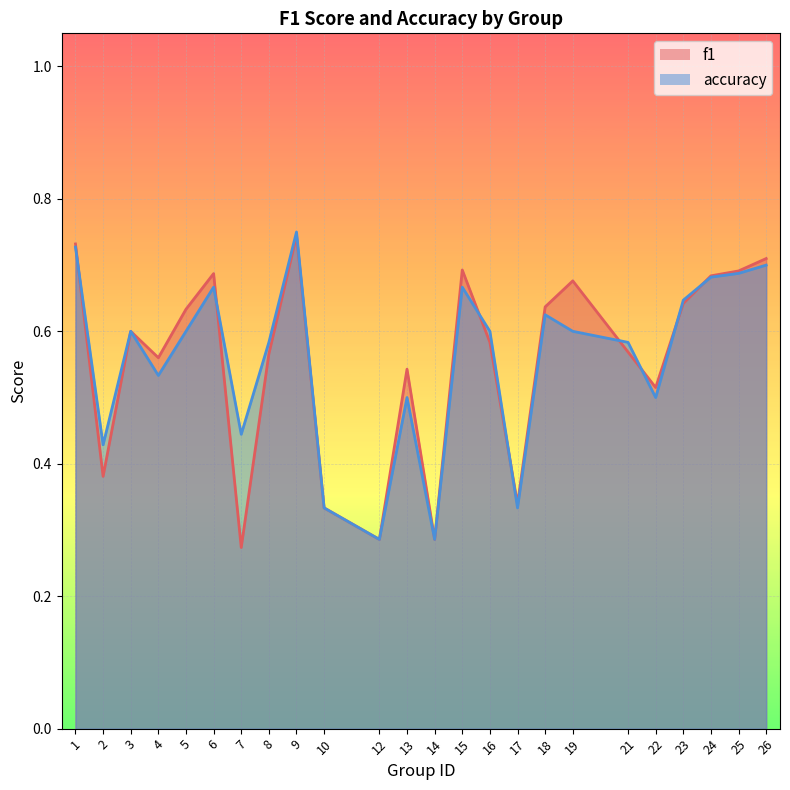

Which series changed the most between 1 and 12?

f1